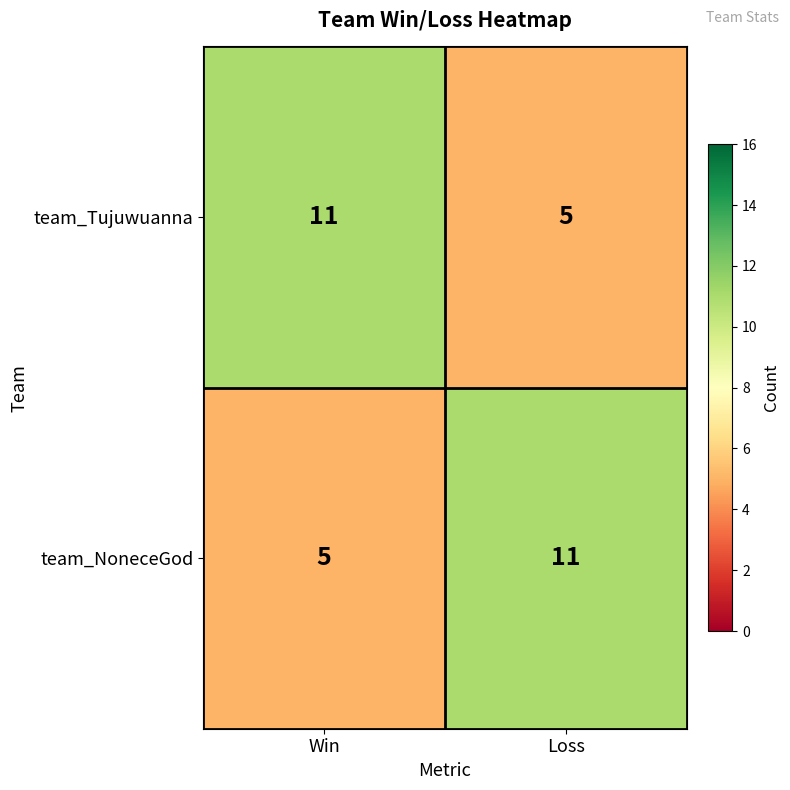

What is the average value of the team_Tujuwuanna series?

8